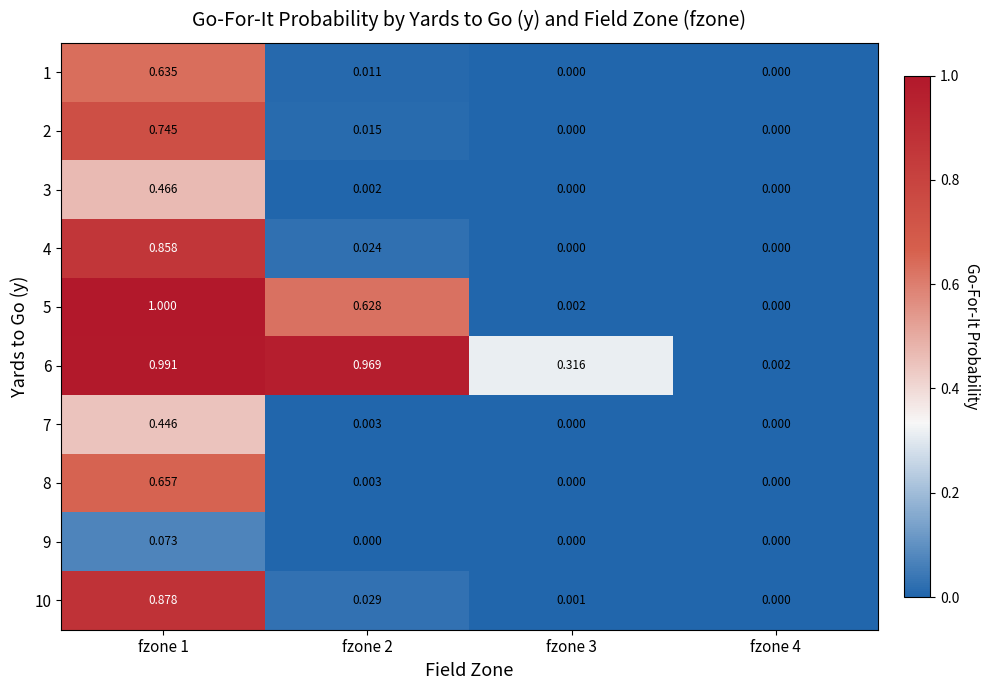

Is the value of 10 at fzone 1 greater than the value of 4 at fzone 3?

Yes